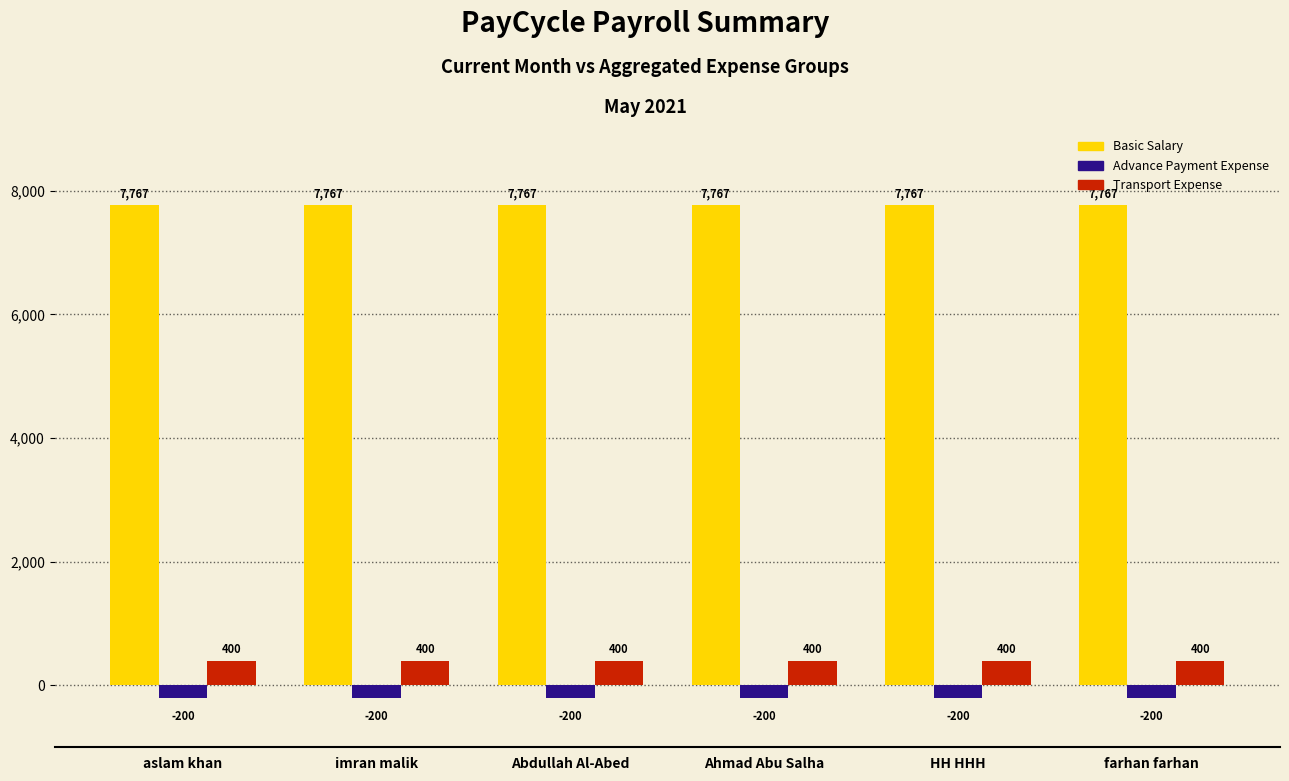

The Basic Salary series shows 7766.7 at Abdullah Al-Abed. True or false?

True